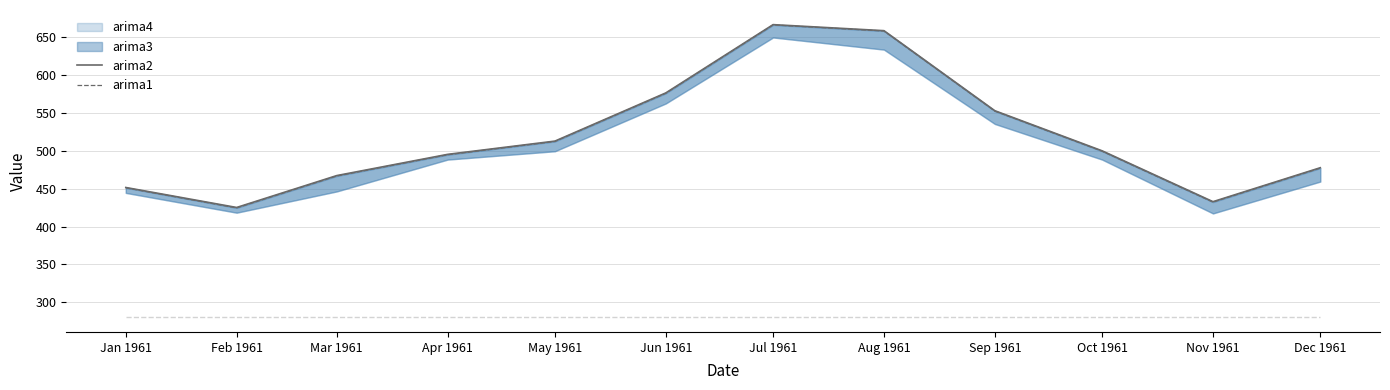

Rank the series by their average value, from highest to lowest.

arima2, arima1